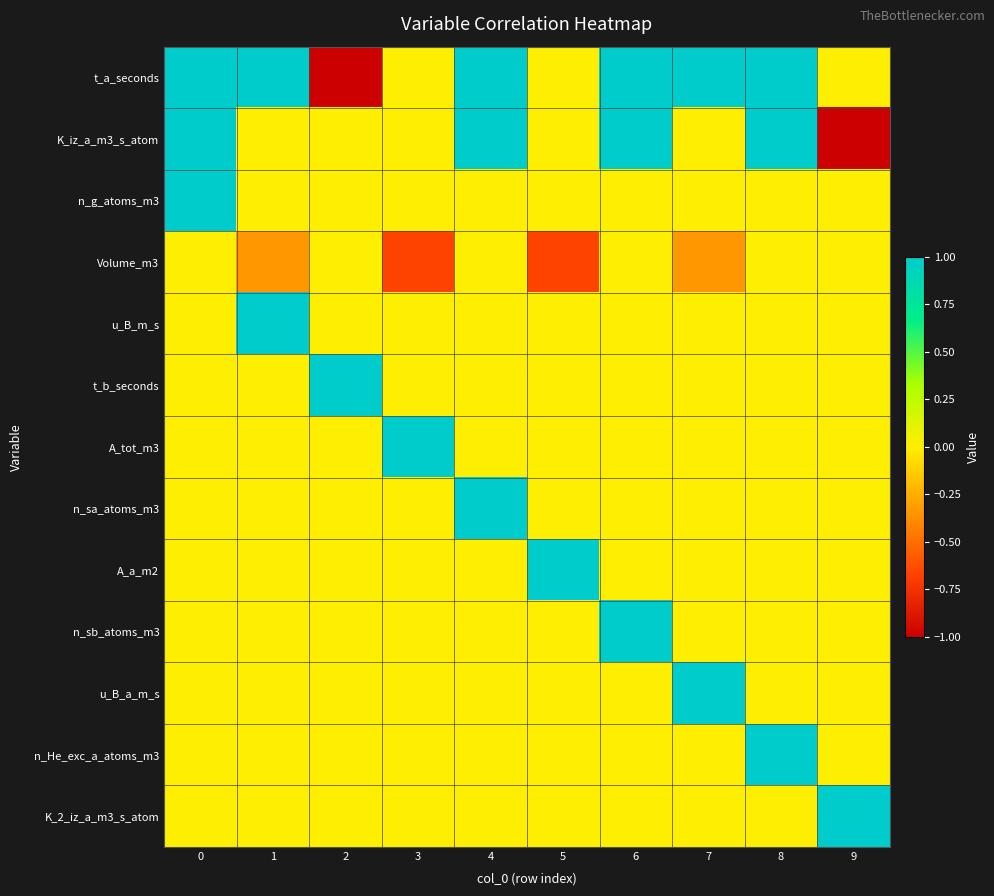

Which series has the largest range (max minus min)?

t_a_seconds